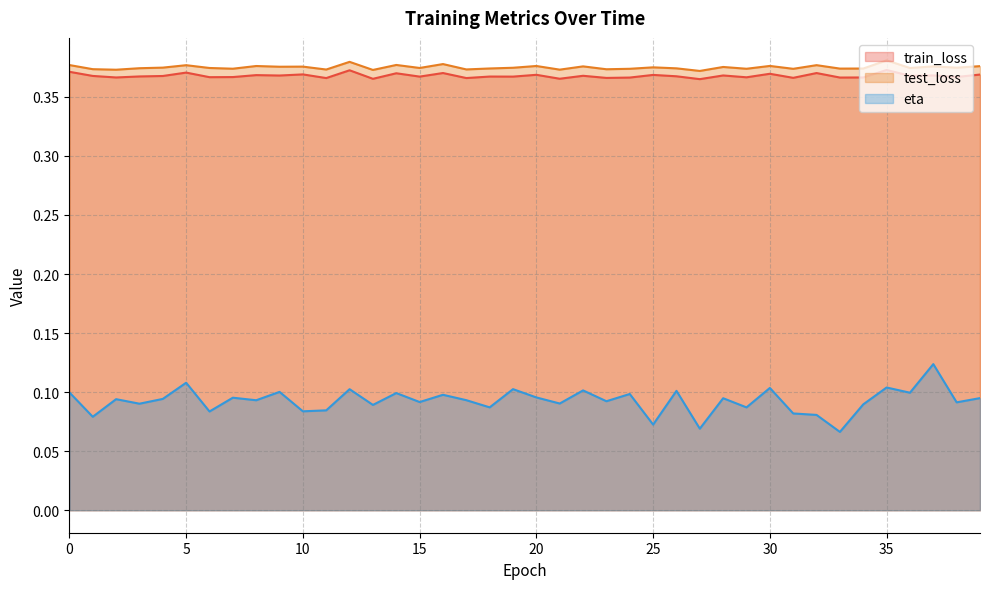

True or false: test_loss and train_loss cross at least once.

False